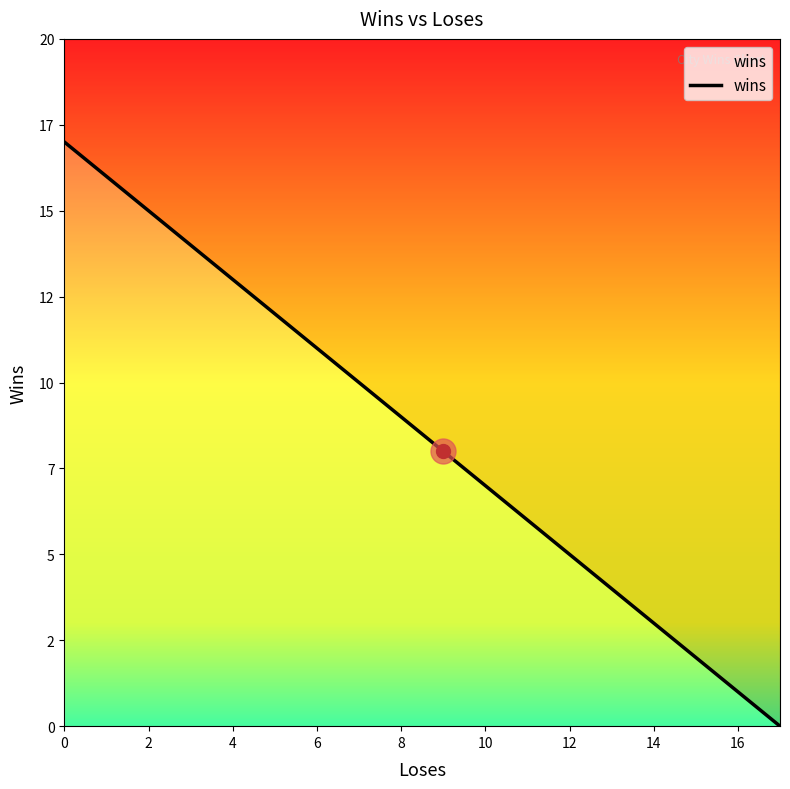

Count the number of values greater than 10.

6